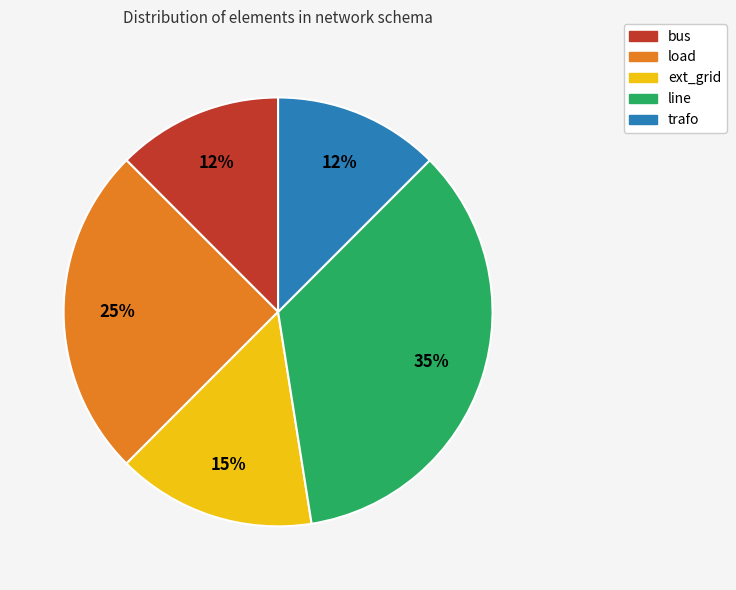

Is there any slice that represents more than half of the pie?

No